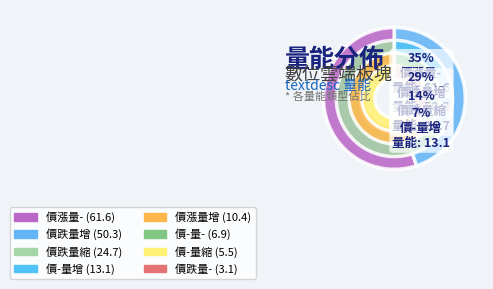

How many segments does this pie chart have?

8